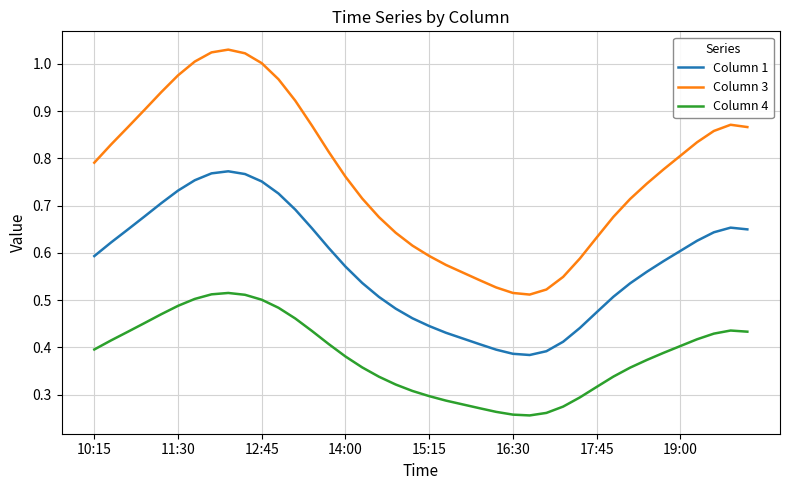

Count the Column 4 values in the range 0 to 1.

40